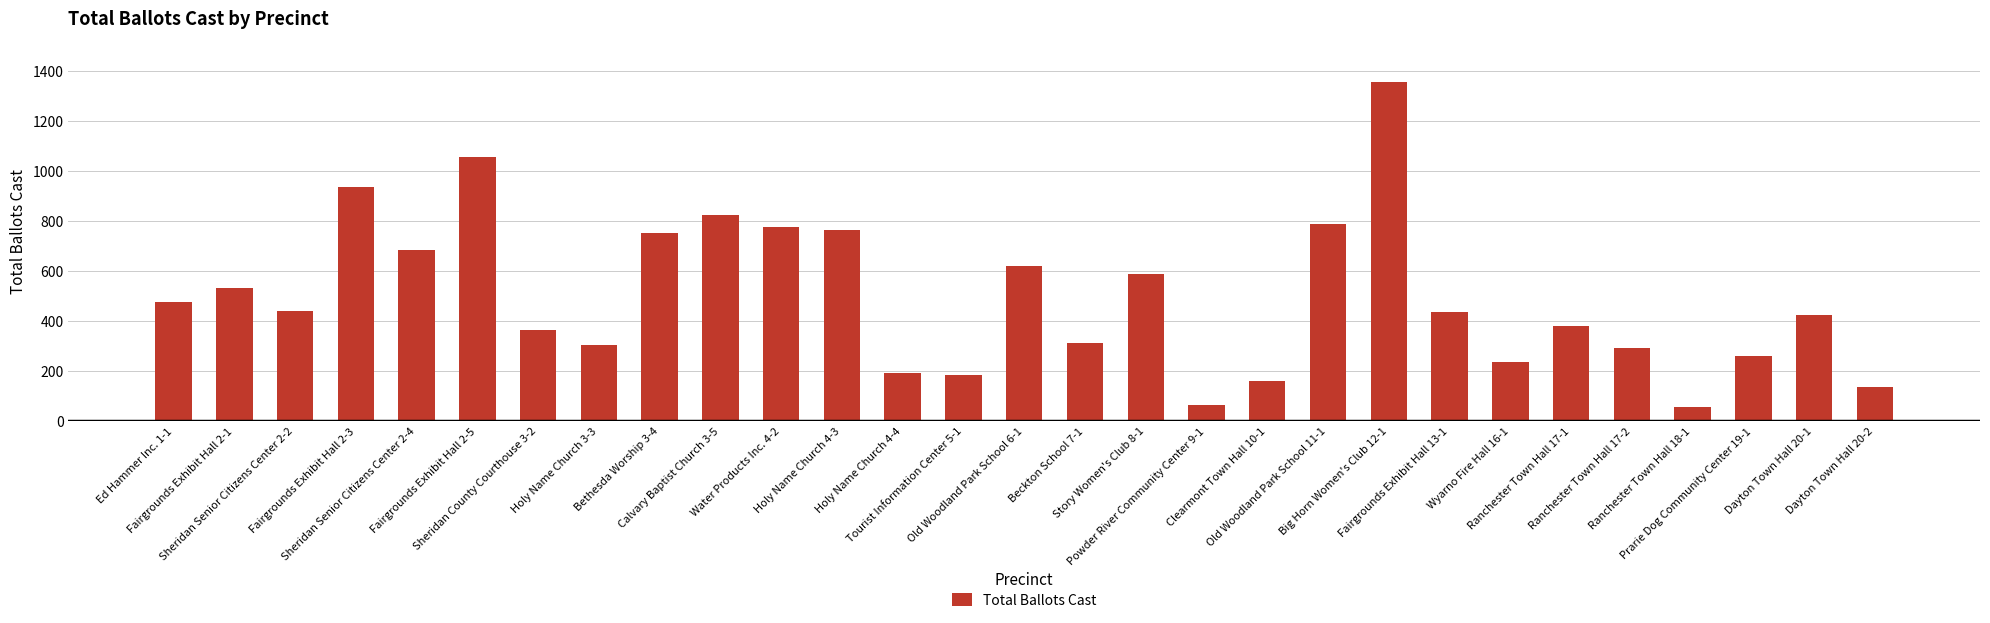

What is the difference between the maximum and second lowest values?

1290